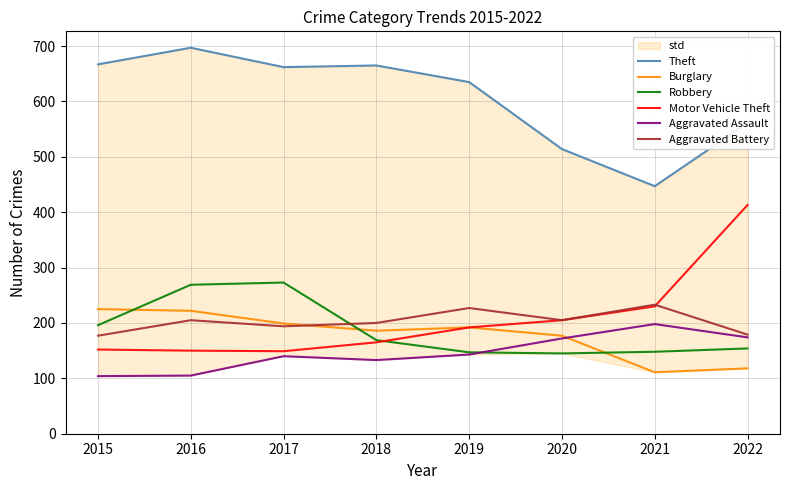

Reading left to right, what are all the values shown in this chart?

Theft: 667	697	662	665	635	514	447	561
Burglary: 225	222	199	186	192	177	111	118
Robbery: 196	269	273	169	147	145	148	154
Motor Vehicle Theft: 152	150	149	165	192	205	230	413
Aggravated Assault: 104	105	140	133	143	172	198	174
Aggravated Battery: 177	205	194	200	227	205	233	179